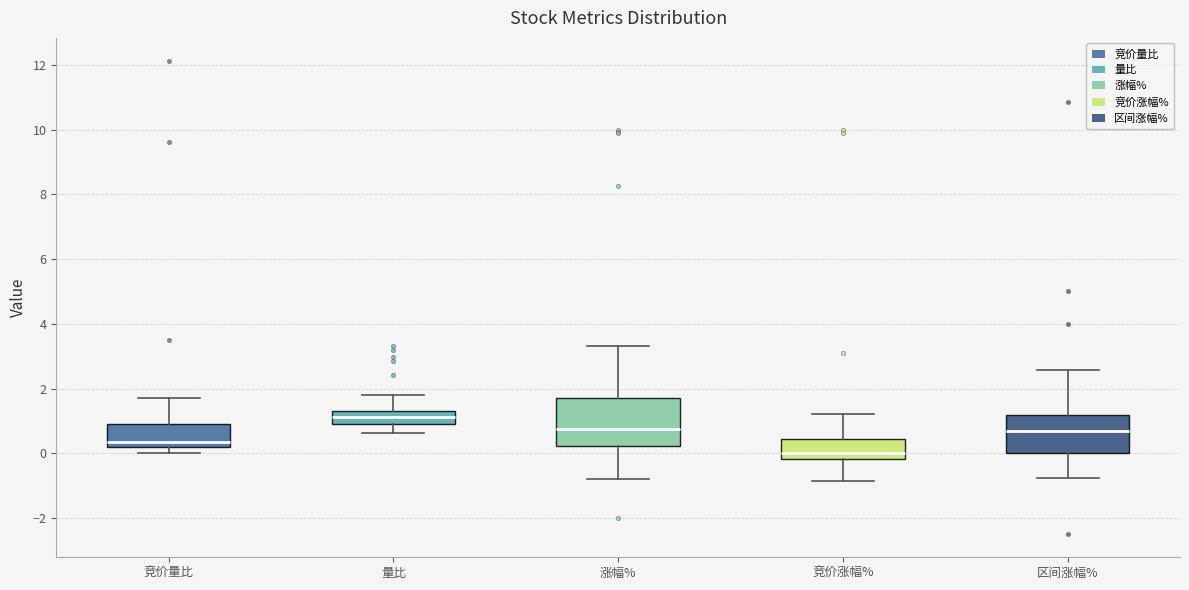

Which box is the tallest, from its lower edge to its upper edge?

涨幅%